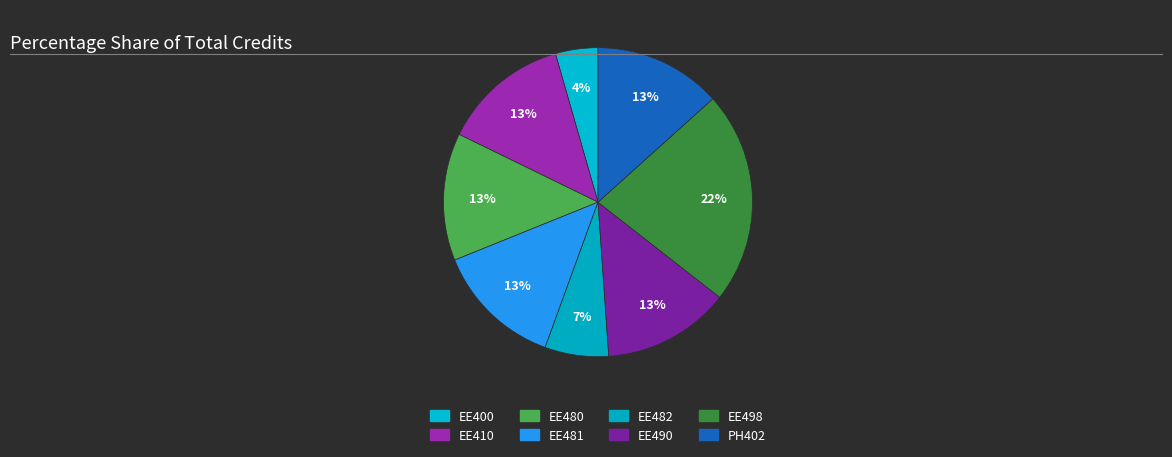

How many segments does this pie chart have?

8